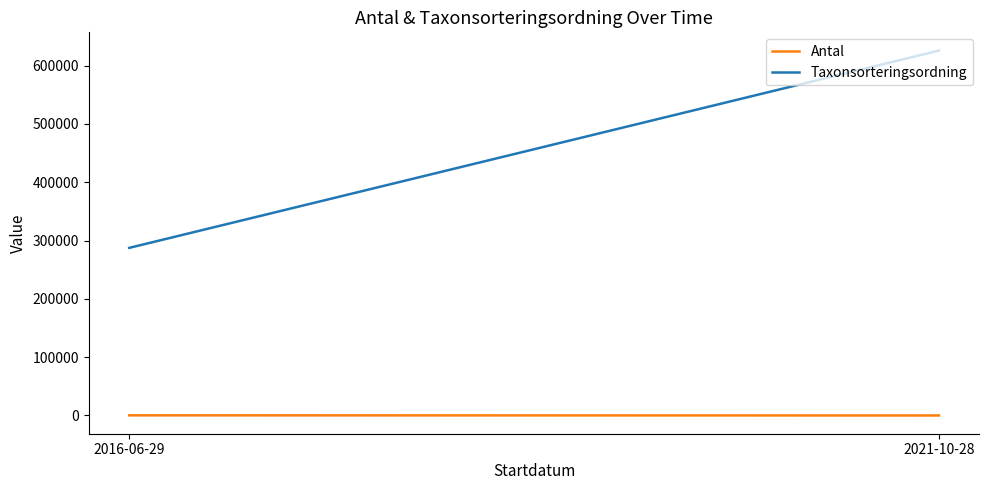

At 2021-10-28, list the series in order from largest to smallest.

Taxonsorteringsordning, Antal